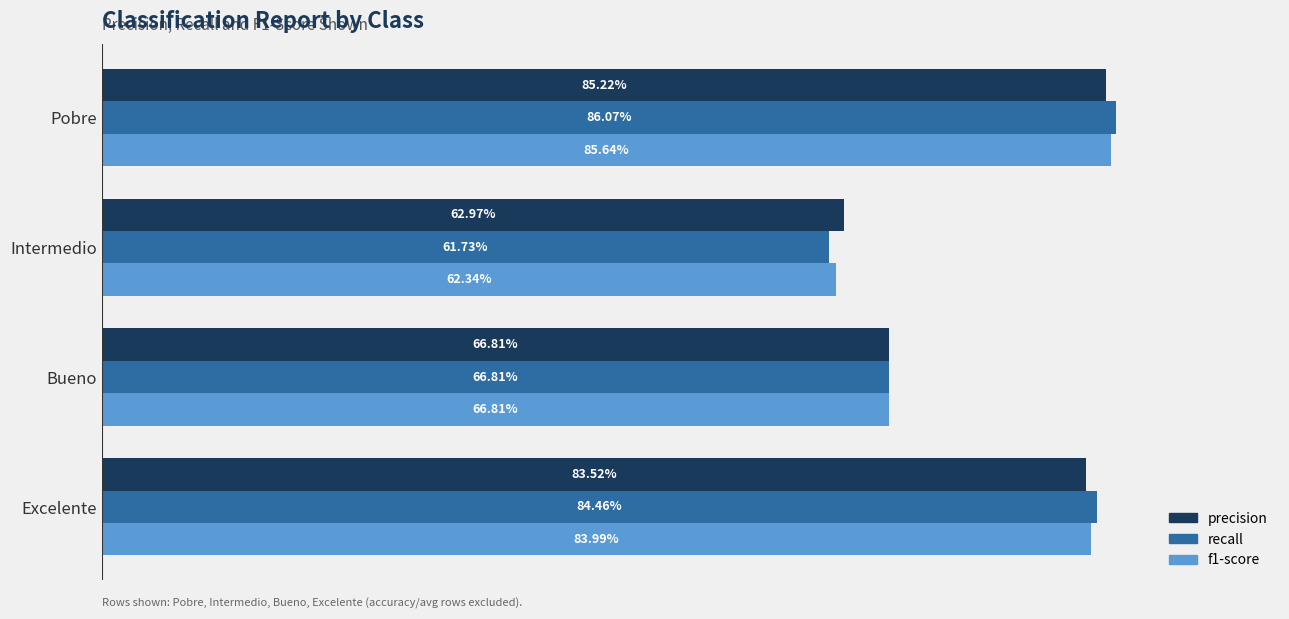

What are all the series names shown in the legend?

precision, recall, f1-score